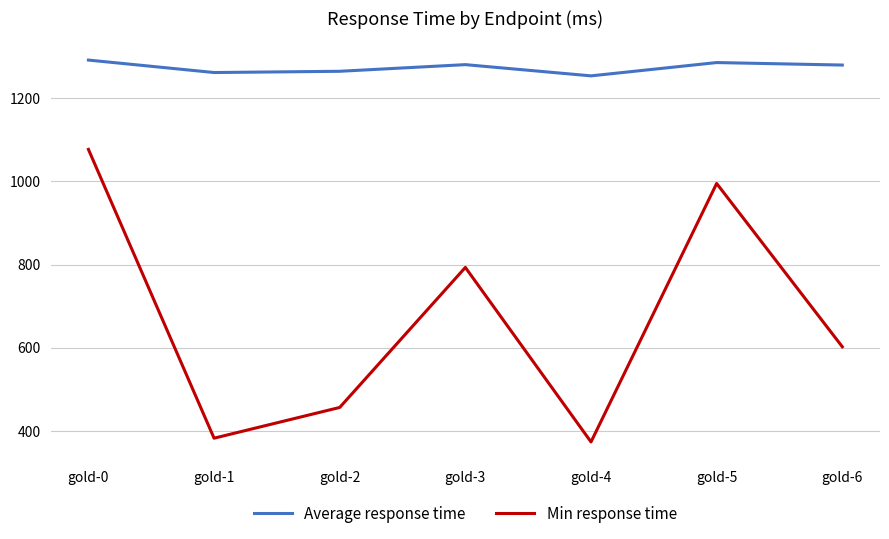

The Min response time series shows 481 at gold-0. True or false?

False